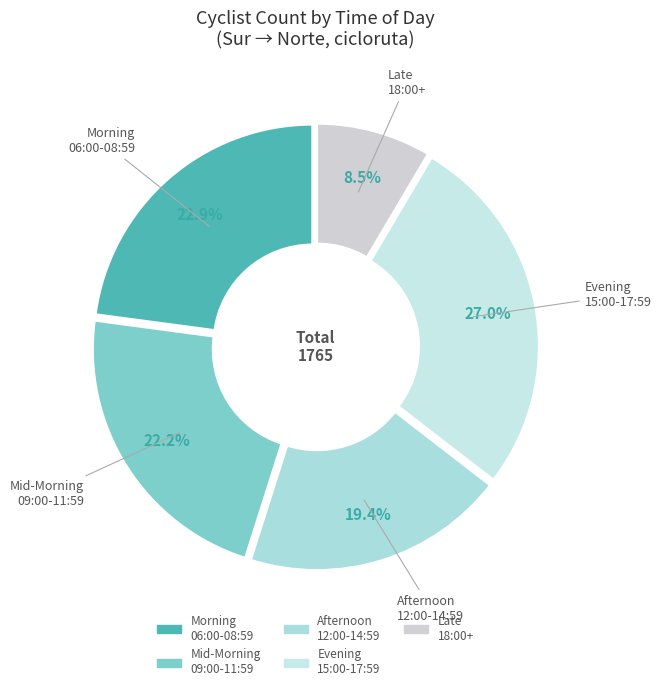

To the nearest percent, what is the difference between the largest and smallest slice percentages?

18%